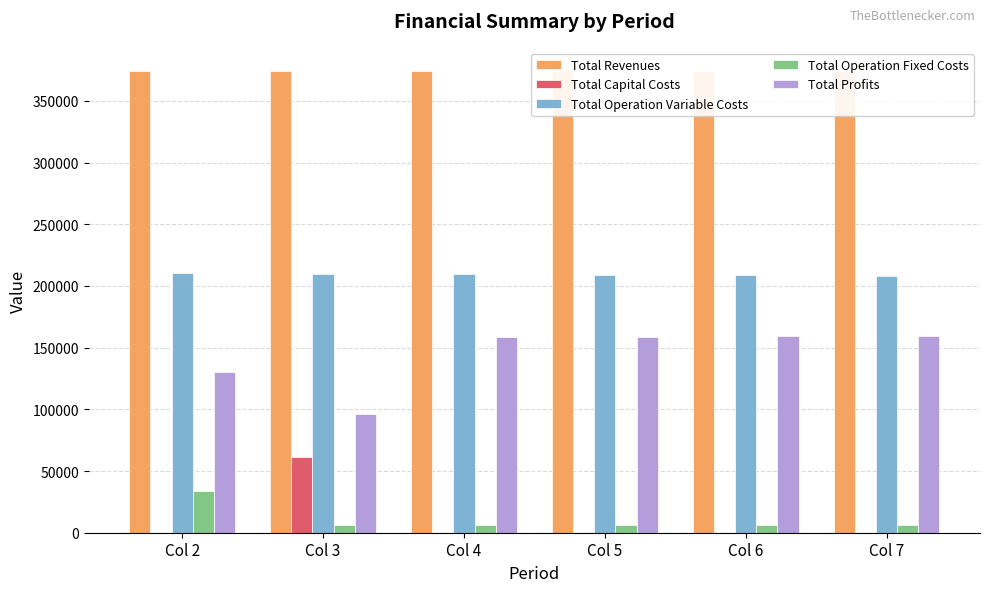

What is the sum of the Total Operation Fixed Costs values at Col 6 and Col 7?

12946.6